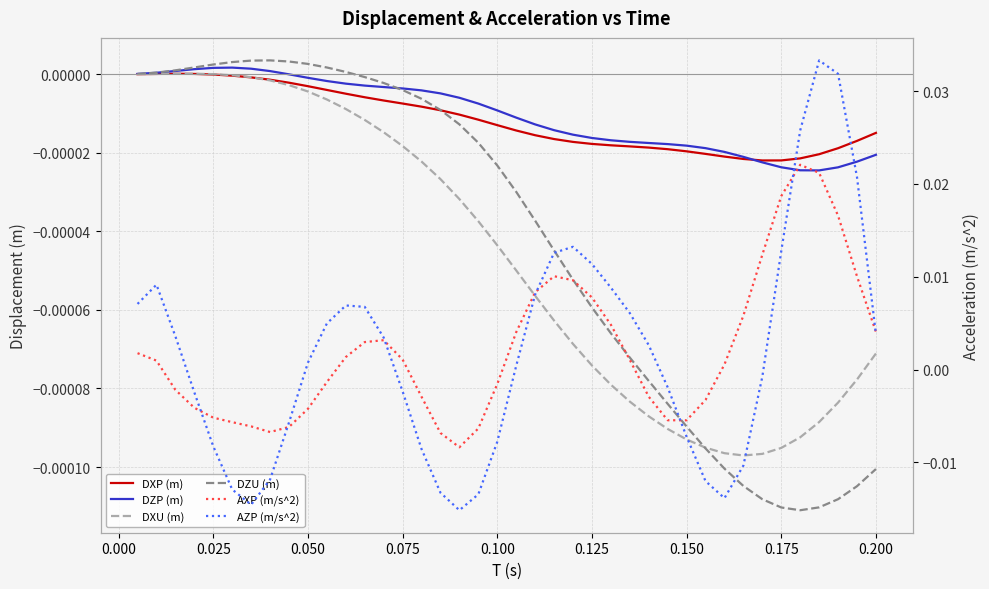

True or false: DZU (m) has a value of -0.0 at 20.

False